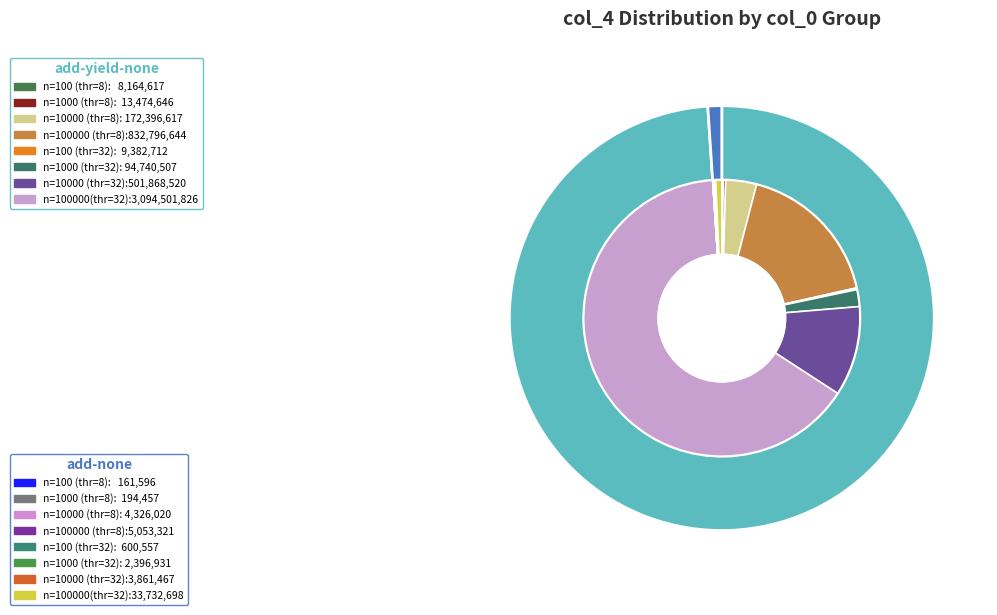

Which series has the widest spread of values?

add-yield-none